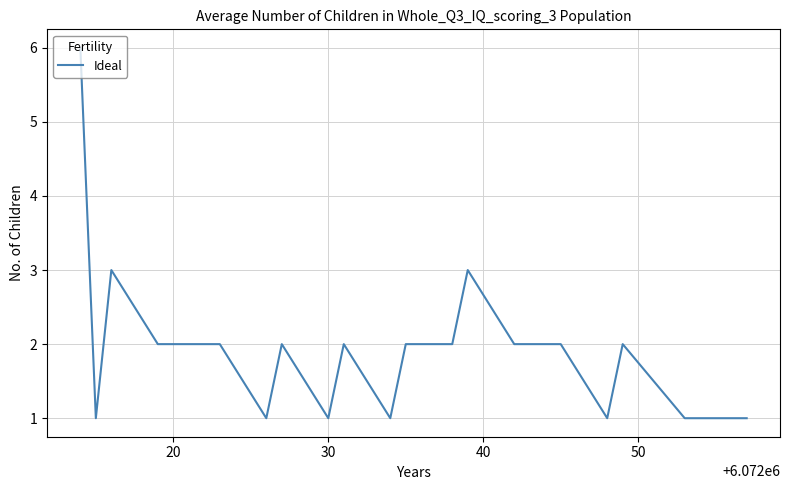

Count the values in the range 1 to 2.

18